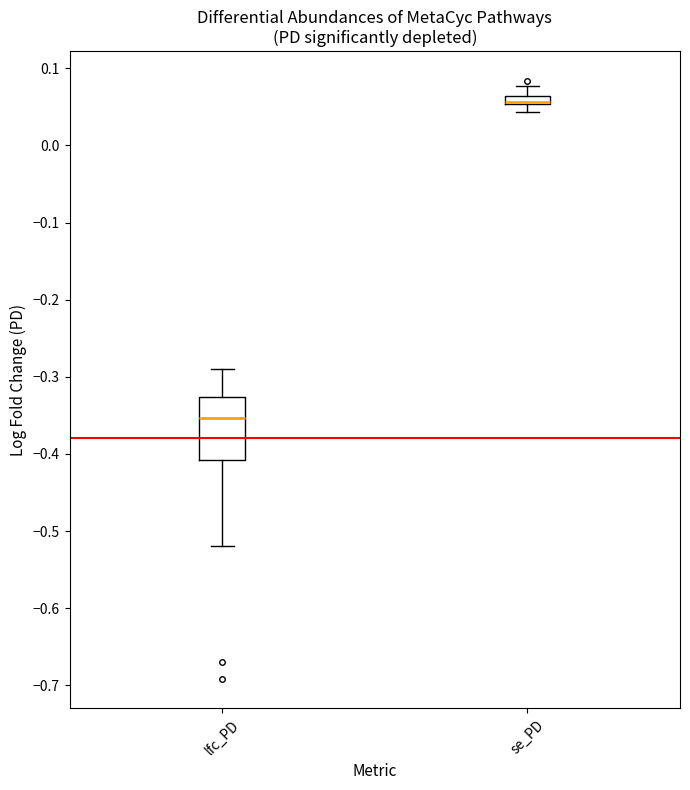

Which box is the tallest, from its lower edge to its upper edge?

lfc_PD